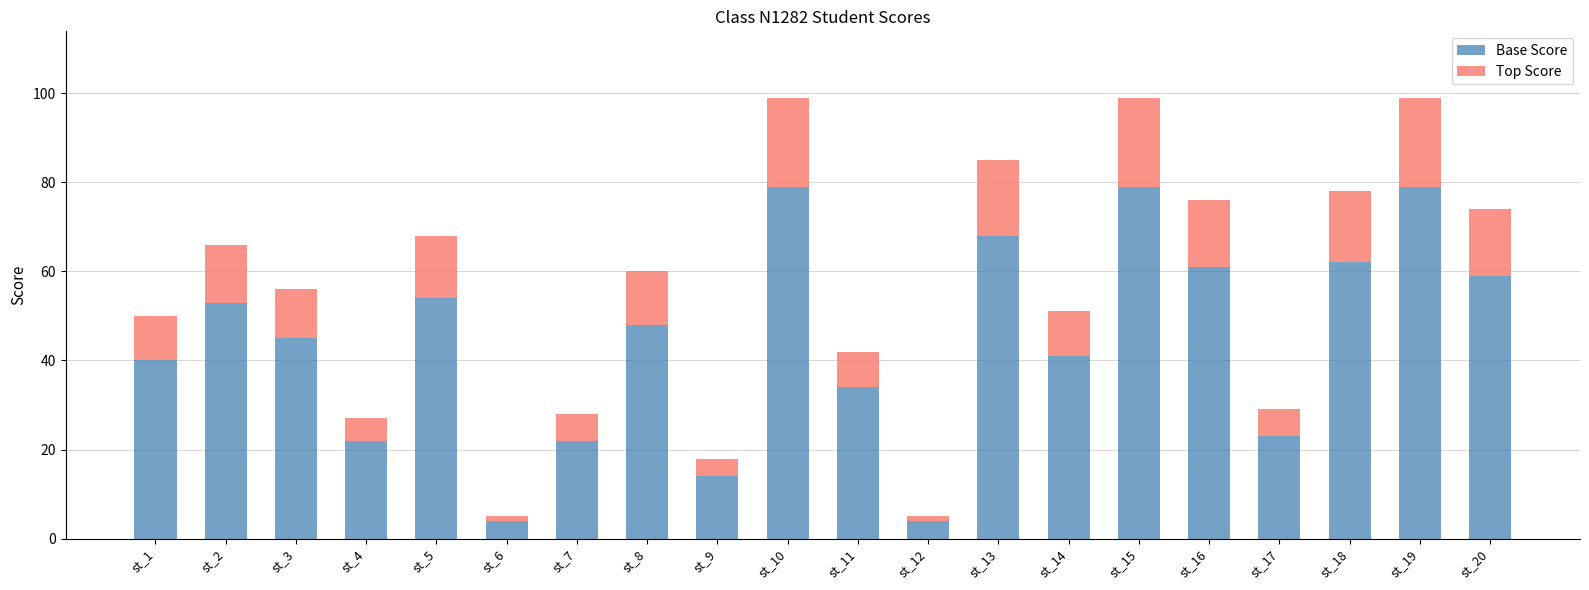

True or false: Base Score has a value of 93 at st_20.

False